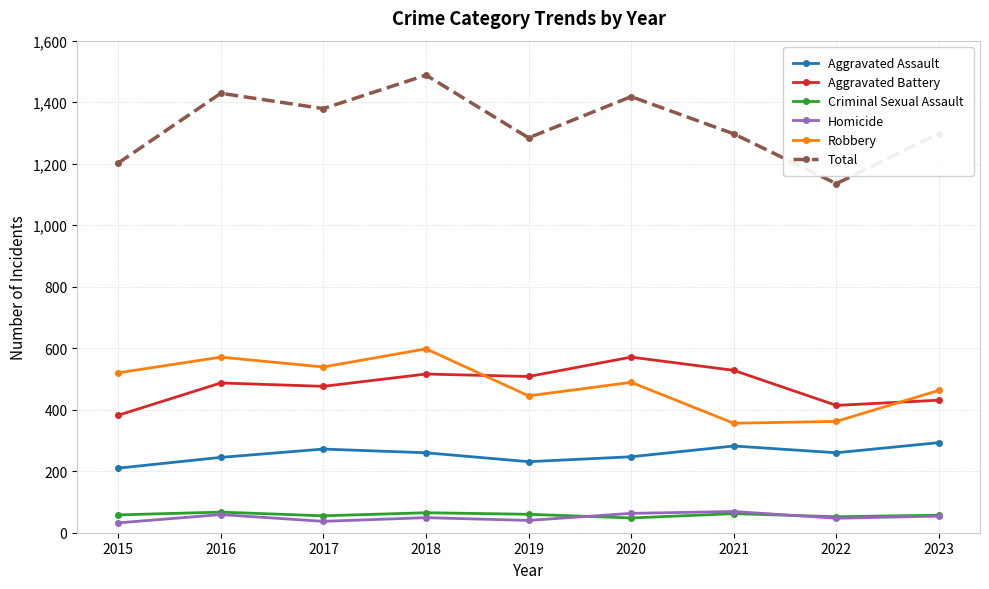

Which category has the lowest value in the Aggravated Battery series?

2015